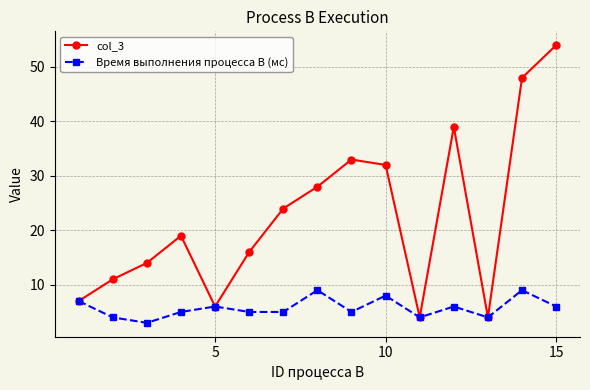

Reading left to right, what are all the values shown in this chart?

col_3: 7	11	14	19	6	16	24	28	33	32	4	39	4	48	54
Время выполнения процесса B (мс): 7	4	3	5	6	5	5	9	5	8	4	6	4	9	6